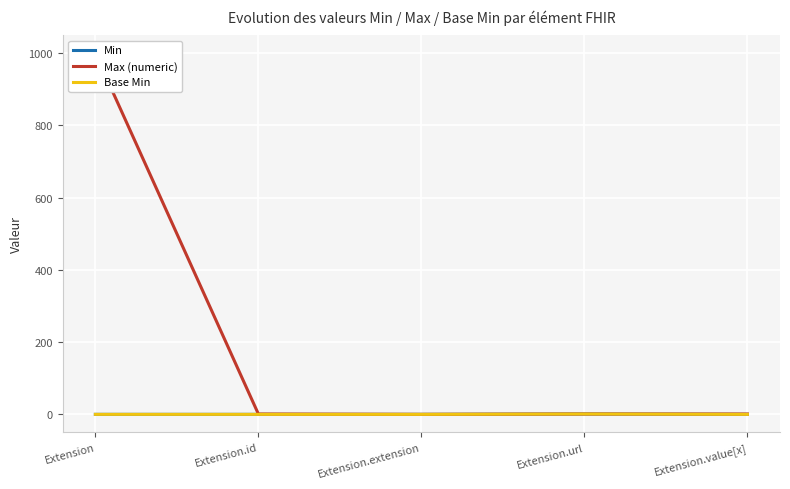

How many values in the Max (numeric) series are below 1?

1